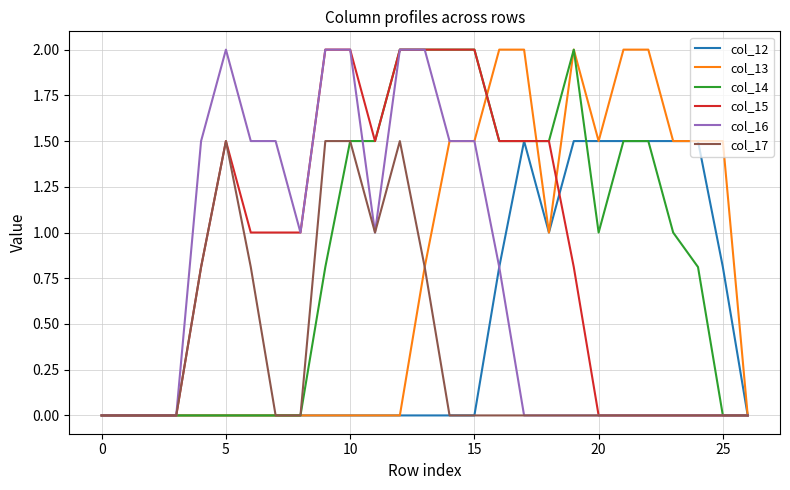

What is the maximum value for col_13?

2.0